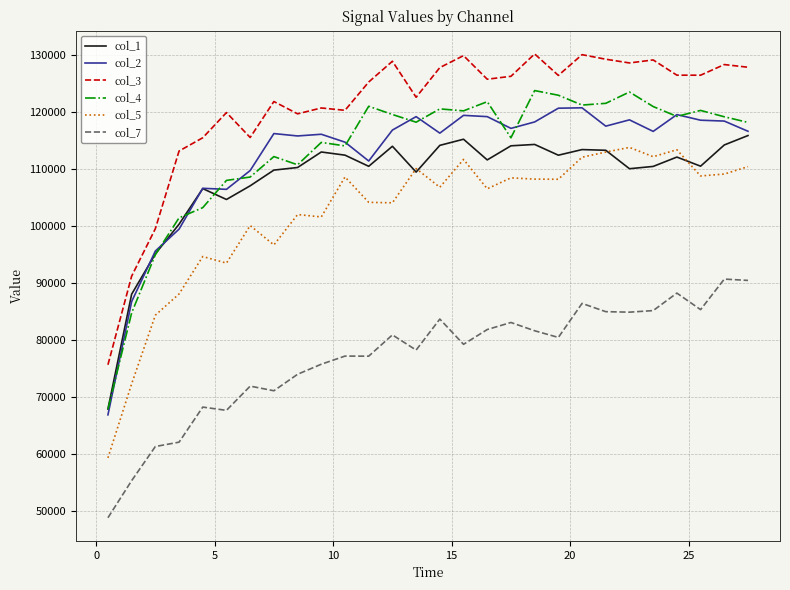

How many categories are shown in the chart?

28